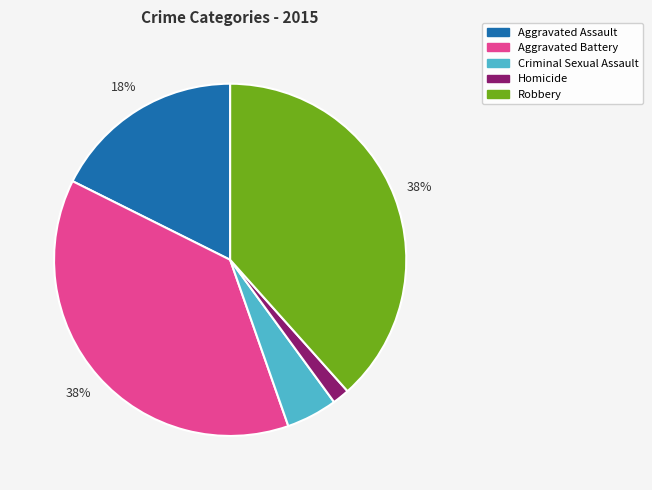

Is there any slice that represents more than half of the pie?

No